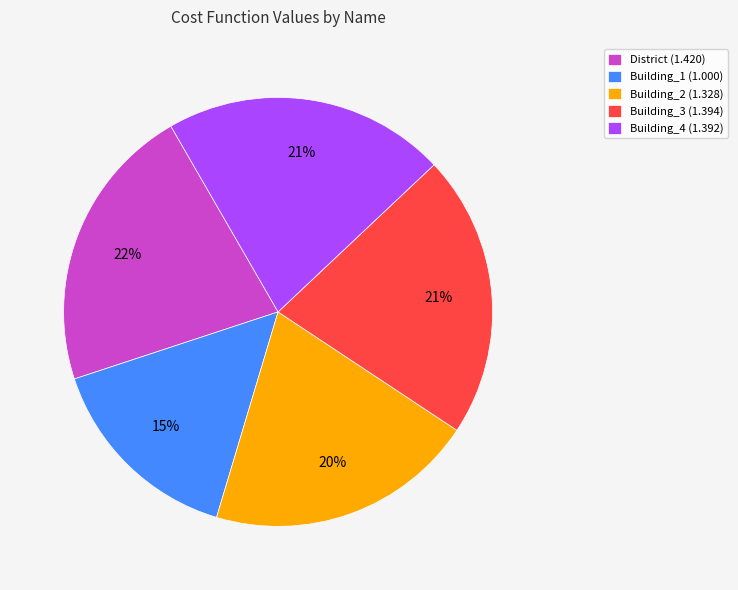

Is Building_1 the majority of the pie?

No